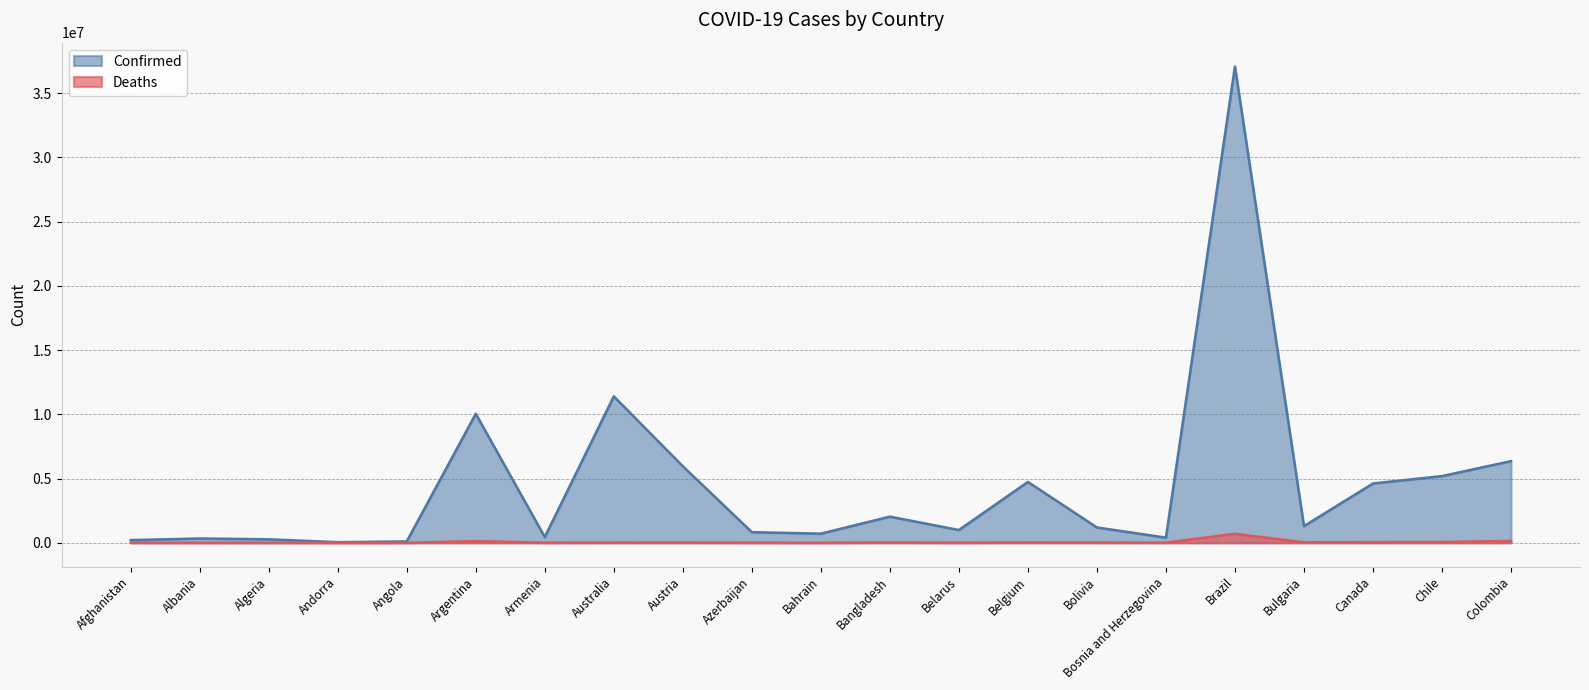

Is it true that Deaths equals 2469 at Bahrain?

False